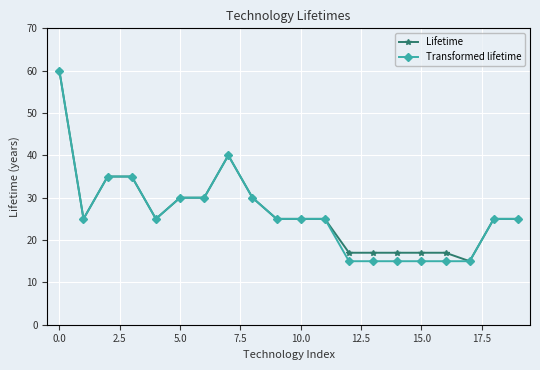

What is the value of the Transformed lifetime point at the 9th from the left?

30